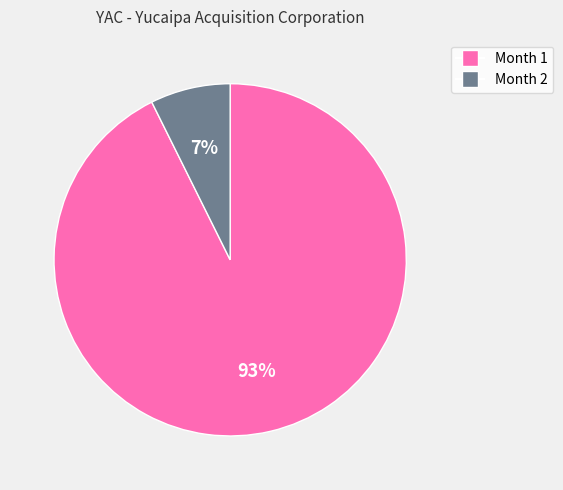

Is there any slice that represents more than half of the pie?

Yes